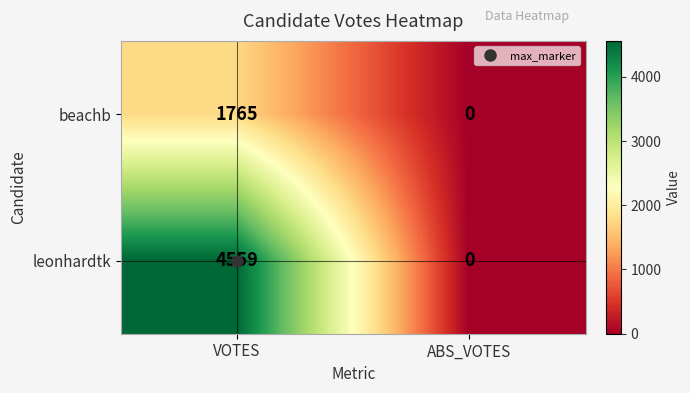

What is the difference between the leonhardtk values at VOTES and ABS_VOTES?

4559